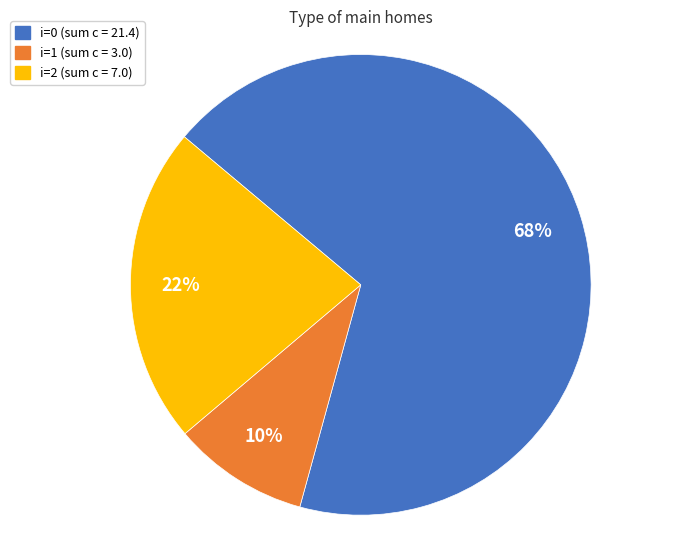

How many segments does this pie chart have?

3